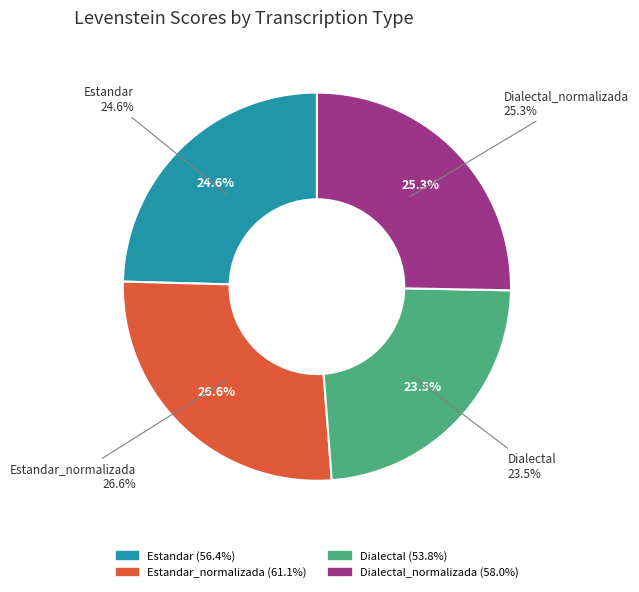

The Estandar slice represents 25% of the pie. True or false?

True